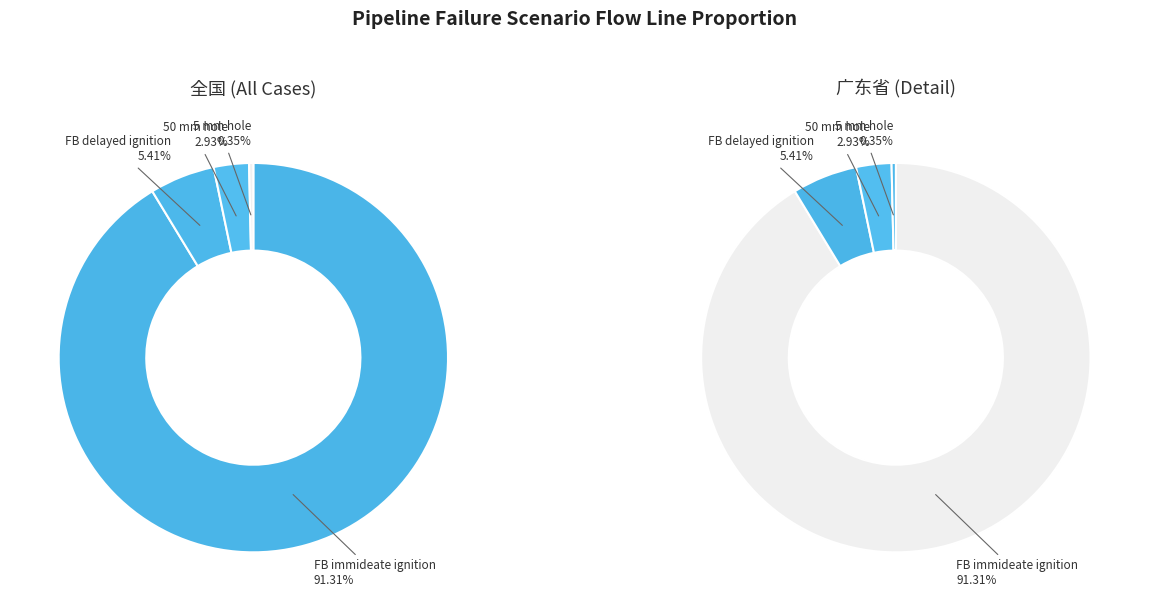

Which category has the smallest portion of the pie?

5 mm hole